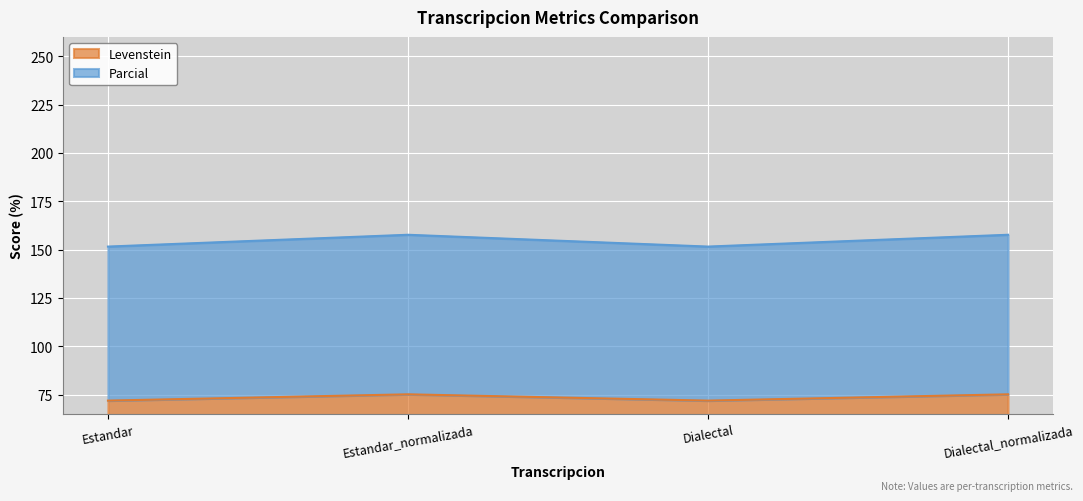

The Levenstein series shows 30.5 at Estandar_normalizada. True or false?

False